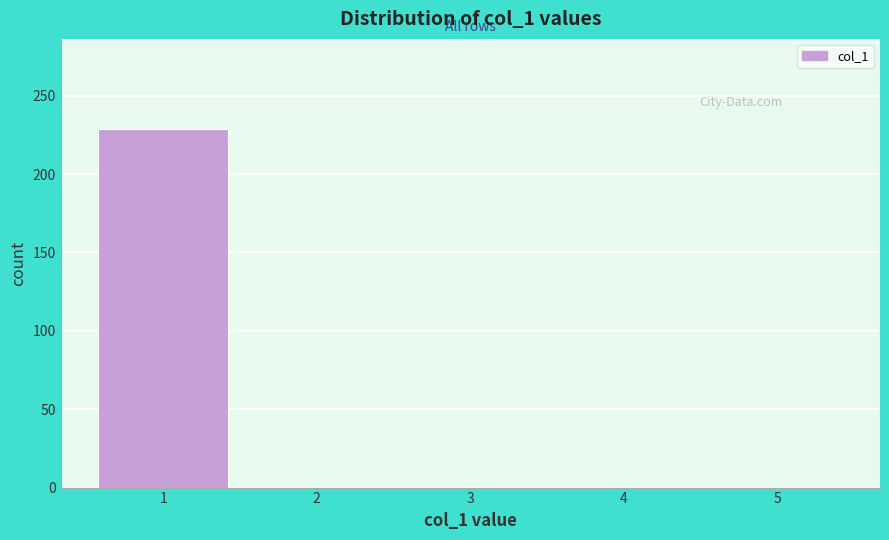

Reading left to right, transcribe this chart: for each bar, give the range it covers on the x-axis and its height. The values are not printed on the chart, so give them approximately, as read against the axis.

0.5 to 1.5: 230
1.5 to 2.5: 0
2.5 to 3.5: 0
3.5 to 4.5: 0
4.5 to 5.5: 0